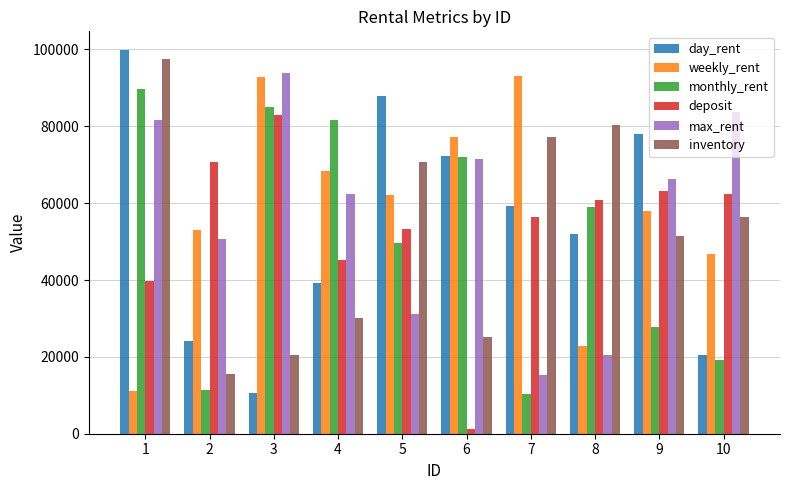

What are all the series names shown in the legend?

day_rent, weekly_rent, monthly_rent, deposit, max_rent, inventory